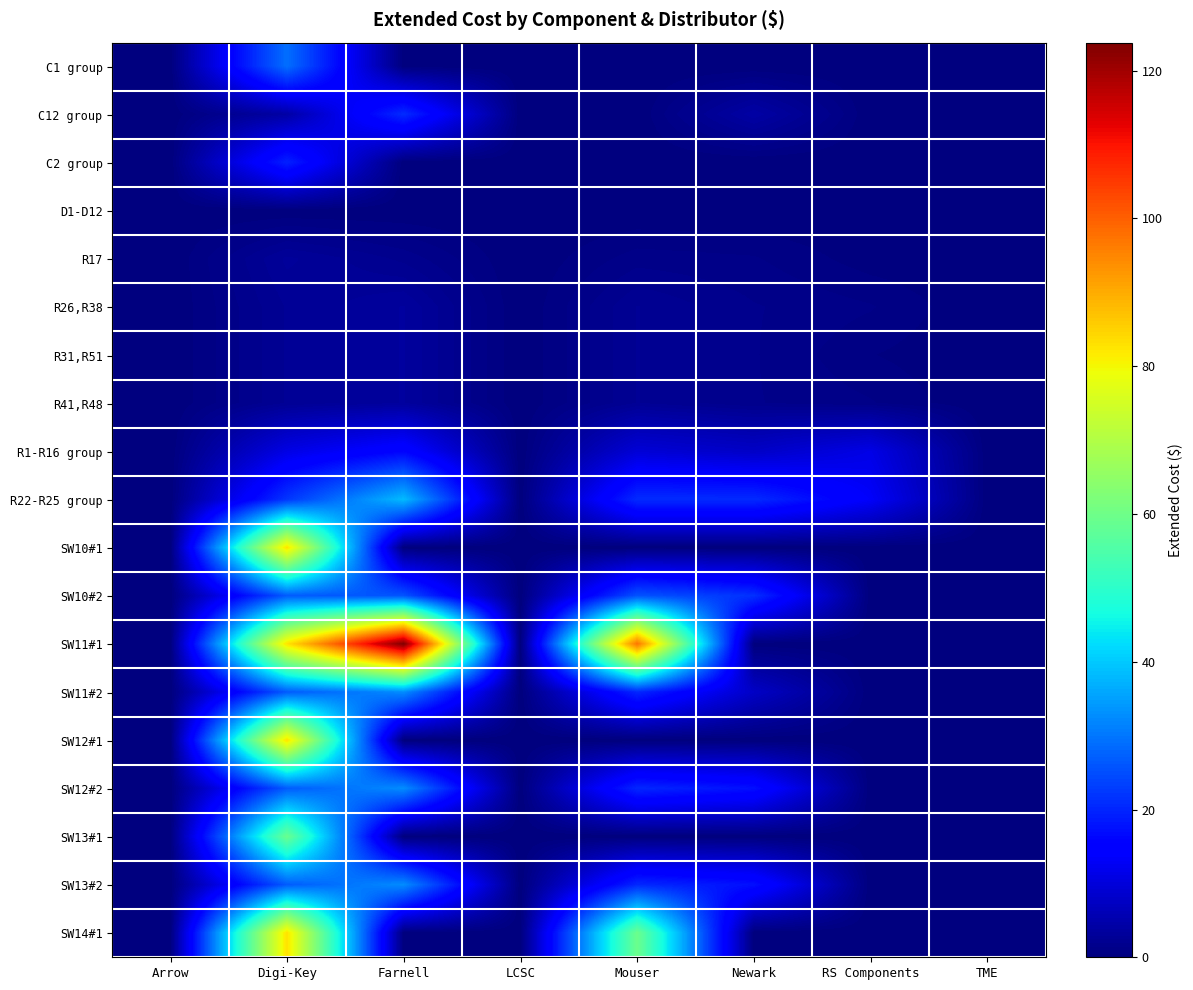

How many series are shown in this chart?

19